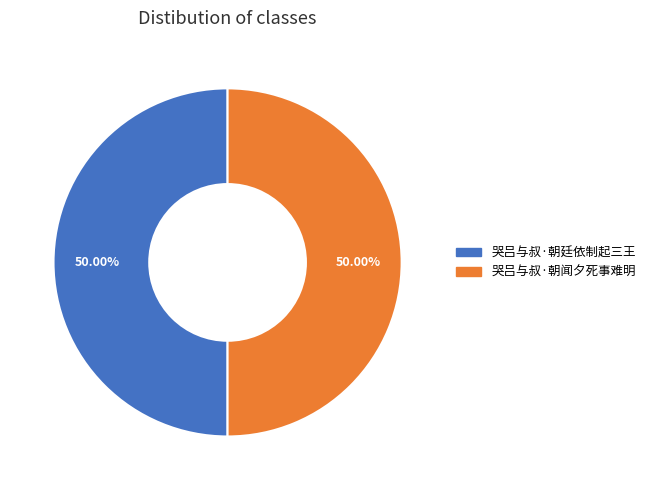

To the nearest percent, what is the combined percentage of 哭吕与叔·朝闻夕死事难明 and 哭吕与叔·朝廷依制起三王?

100%